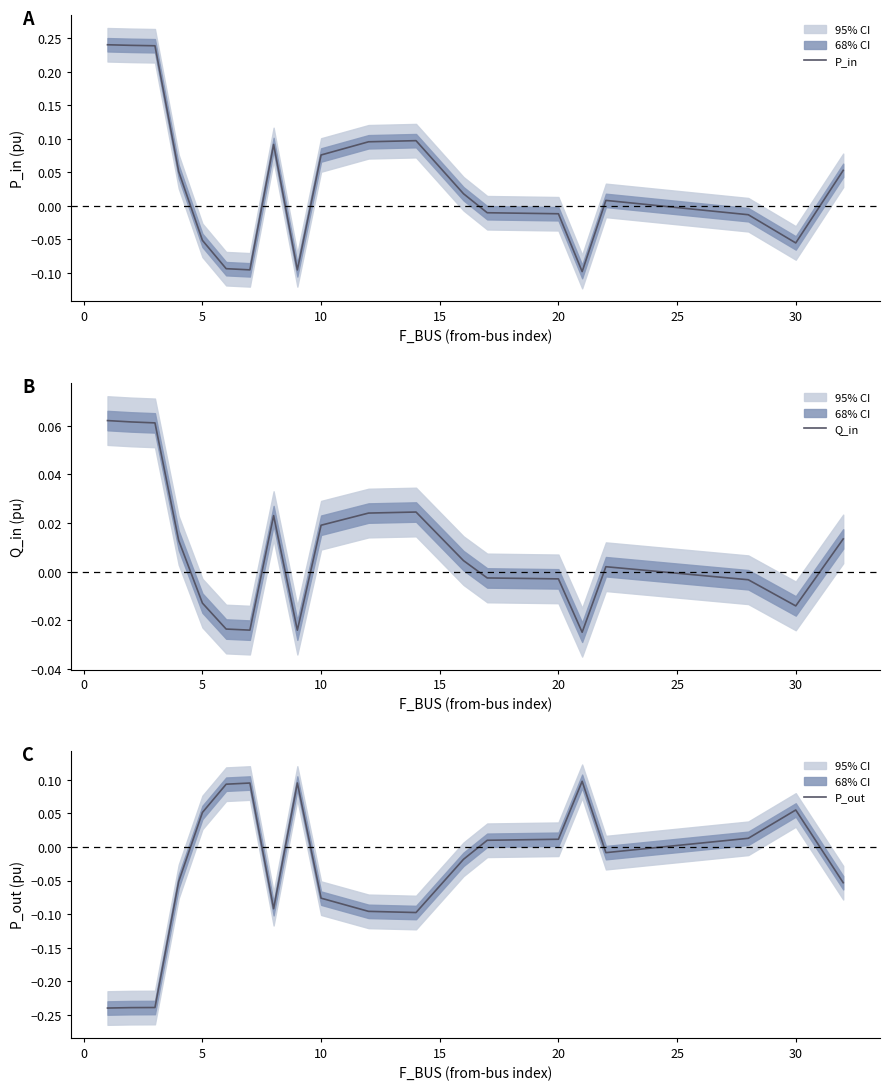

What is the sum of all P_out values?

-0.7